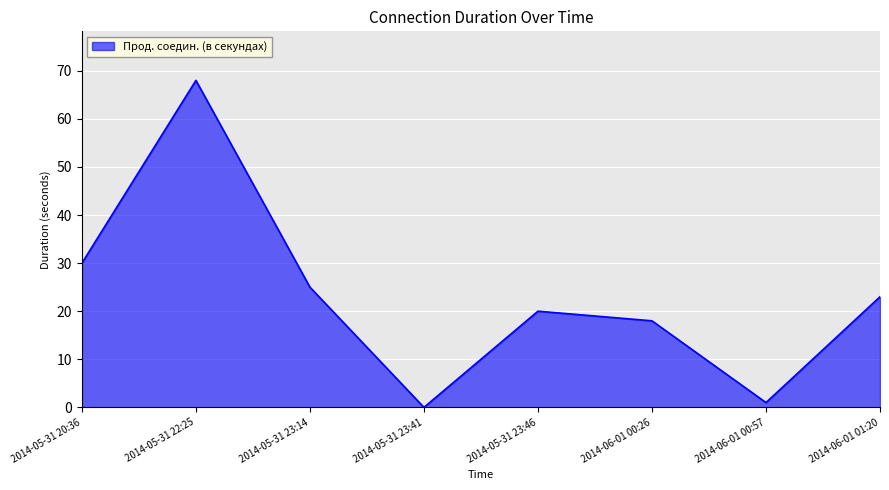

Between 2014-06-01 00:26 and 2014-05-31 23:14, which is larger?

2014-05-31 23:14